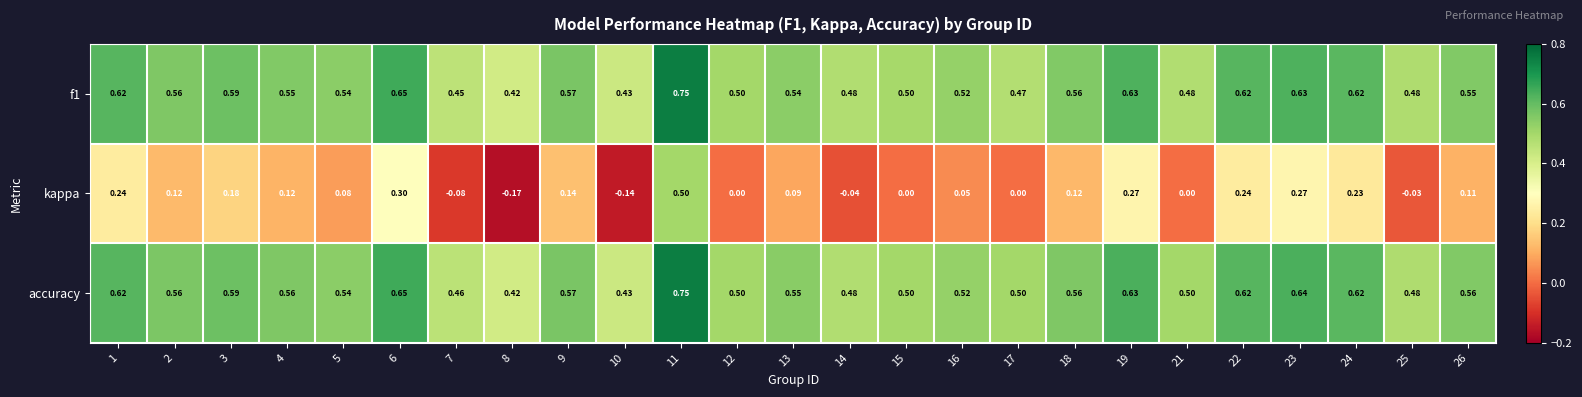

Is the value of f1 at 1 greater than the value of accuracy at 25?

Yes